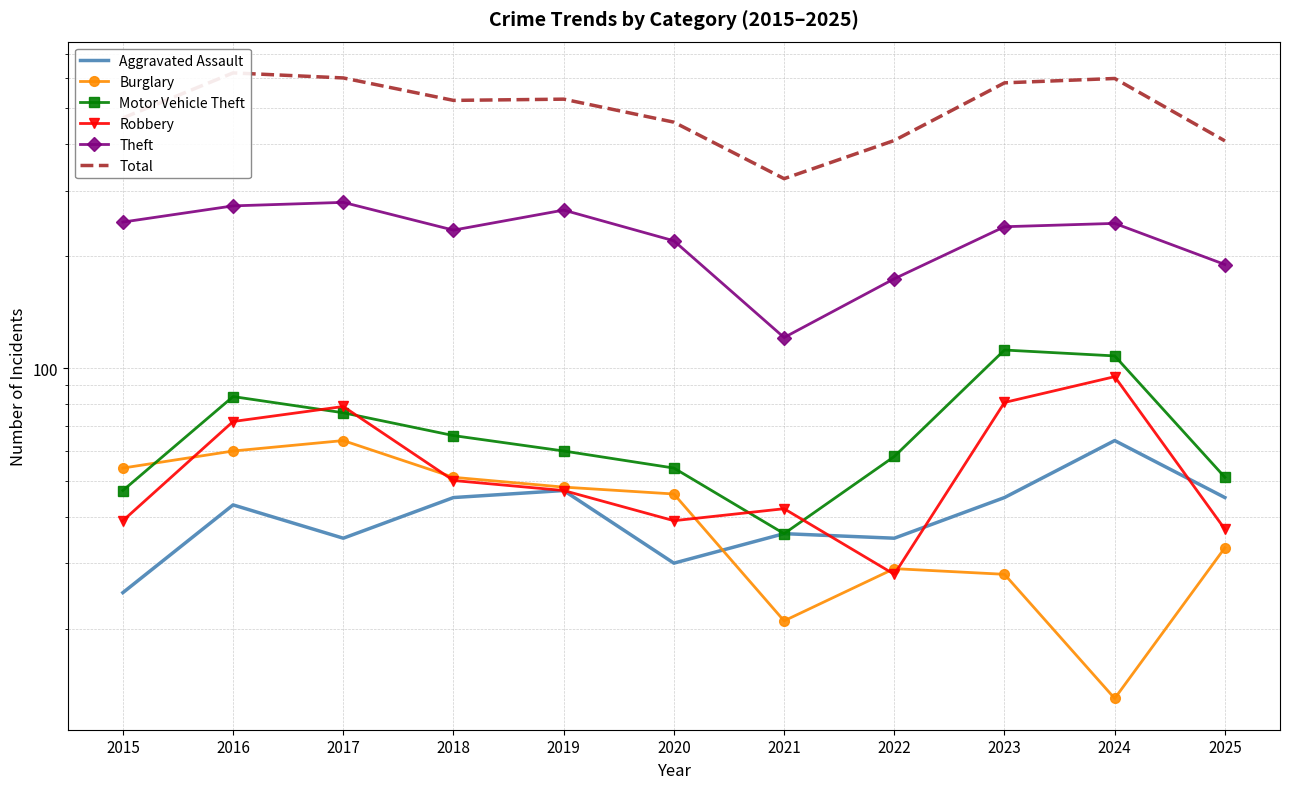

Read the Total value at 2024, to the nearest 50.

600